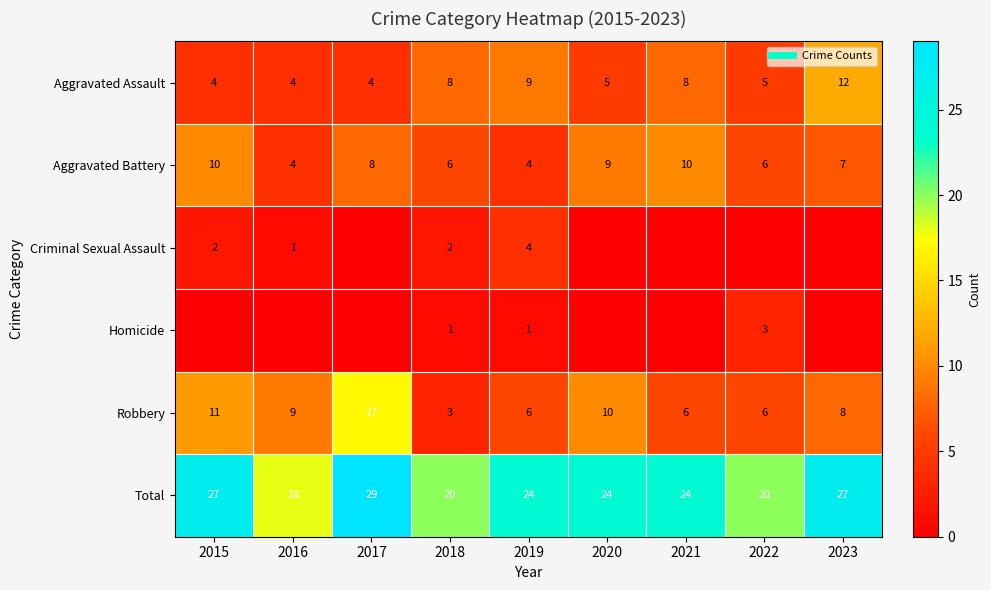

Between 2016 and 2020, which series saw the biggest shift?

Total